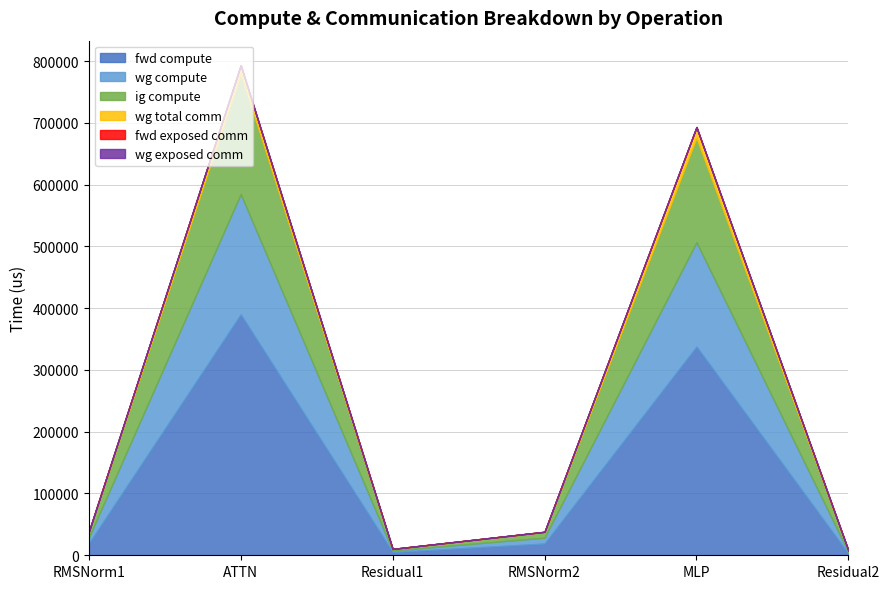

Between ATTN and MLP, which series saw the biggest shift?

fwd compute